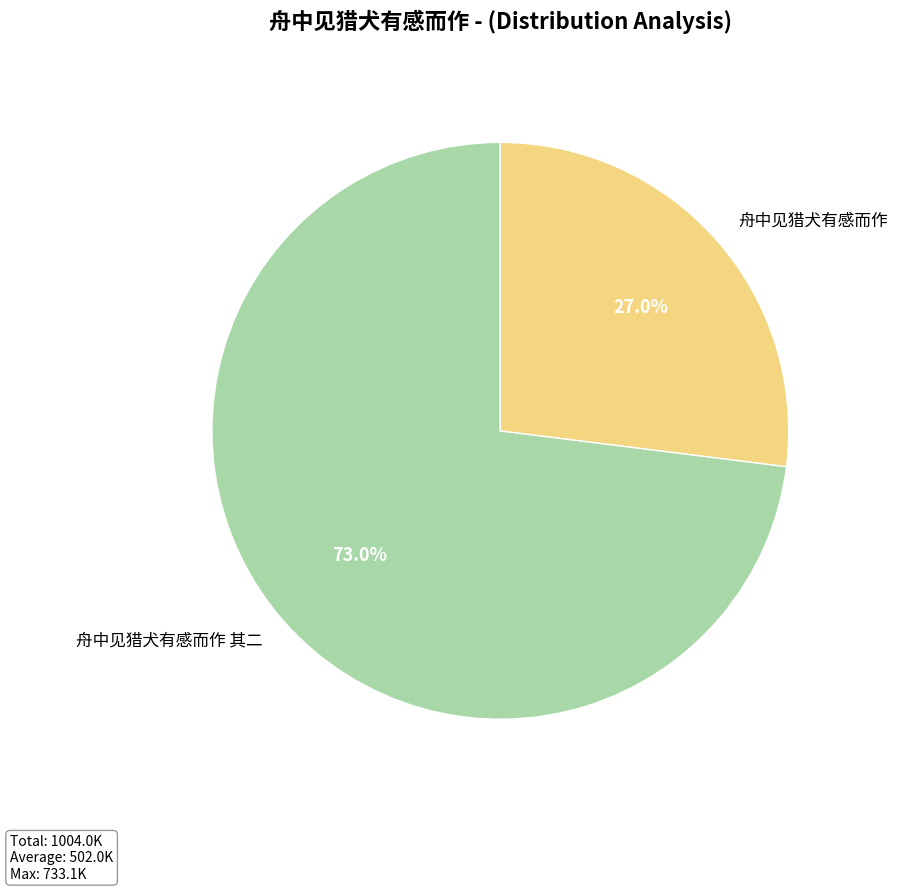

Count the number of slices in the pie.

2